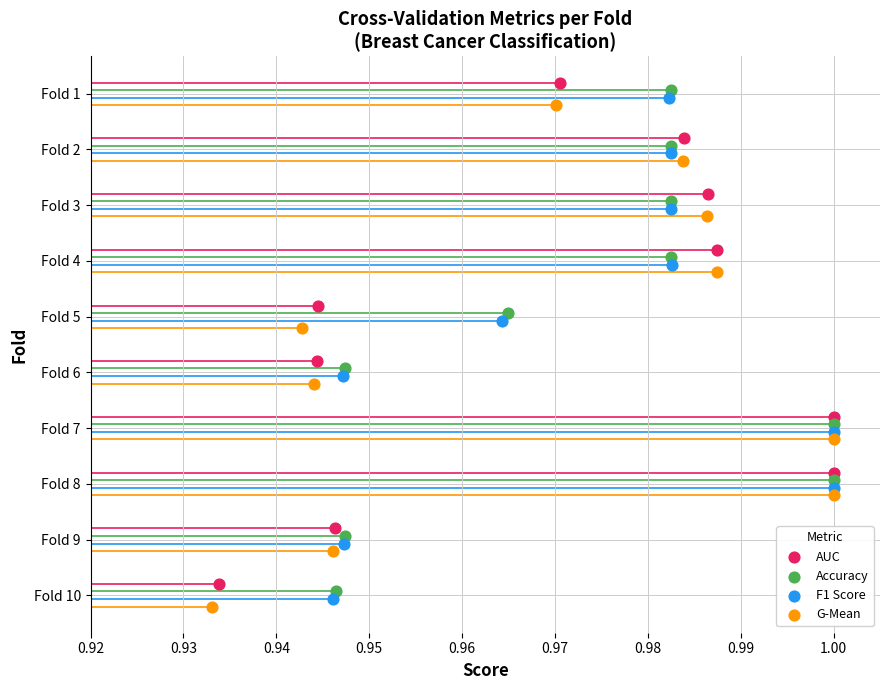

What are all the series names shown in the legend?

AUC, Accuracy, F1 Score, G-Mean